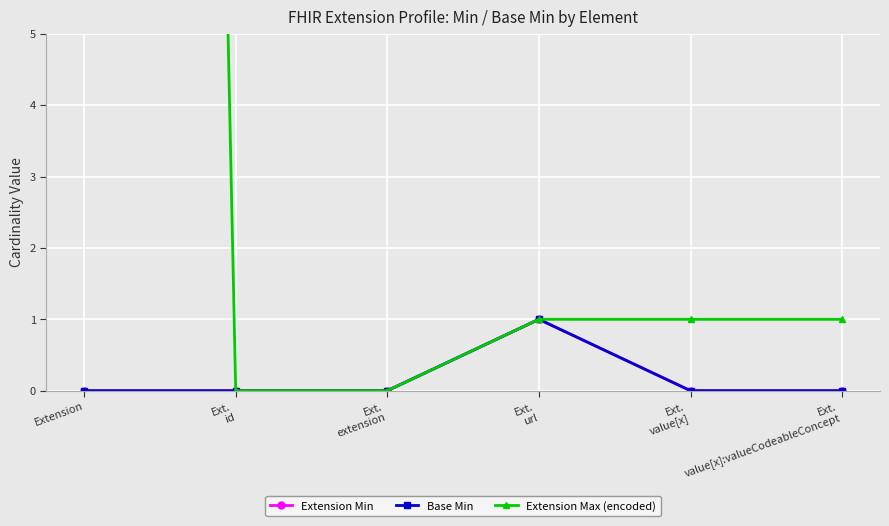

What is the maximum value for Extension Max (encoded)?

99